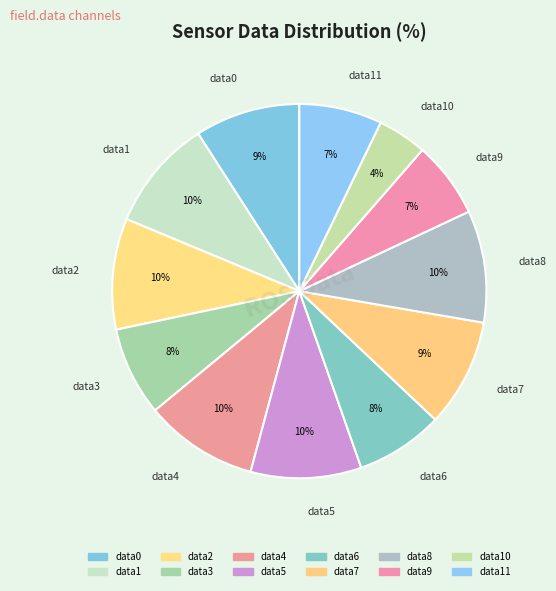

Which slice is the smallest?

field.data10